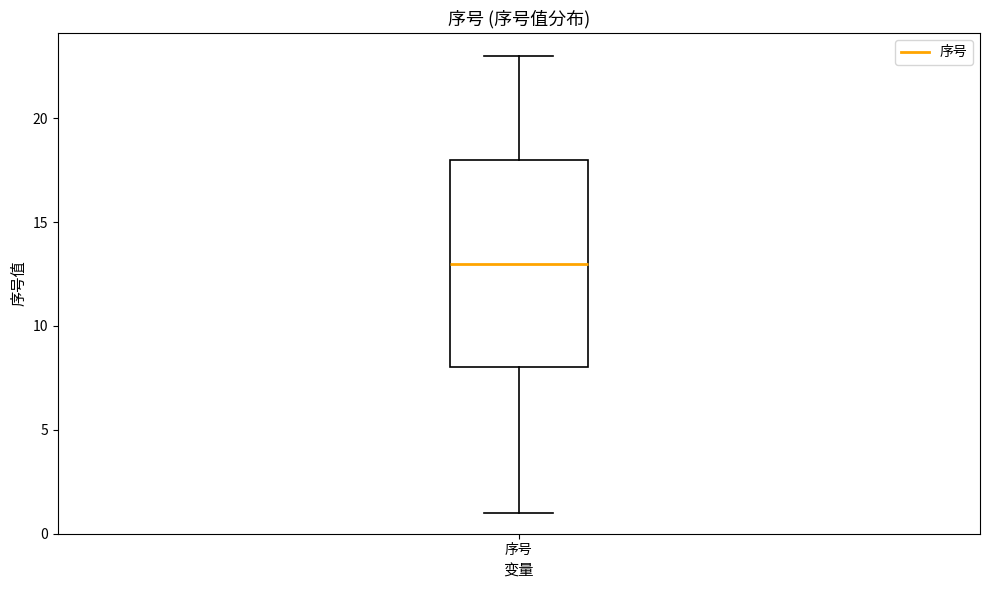

Read this box plot against the y-axis: the position of the median line, the range covered by the box, and the ends of both whiskers. The values are not printed on the chart, so give them approximately, as read against the axis.

median 13, box 8 to 18, whiskers 1 to 23